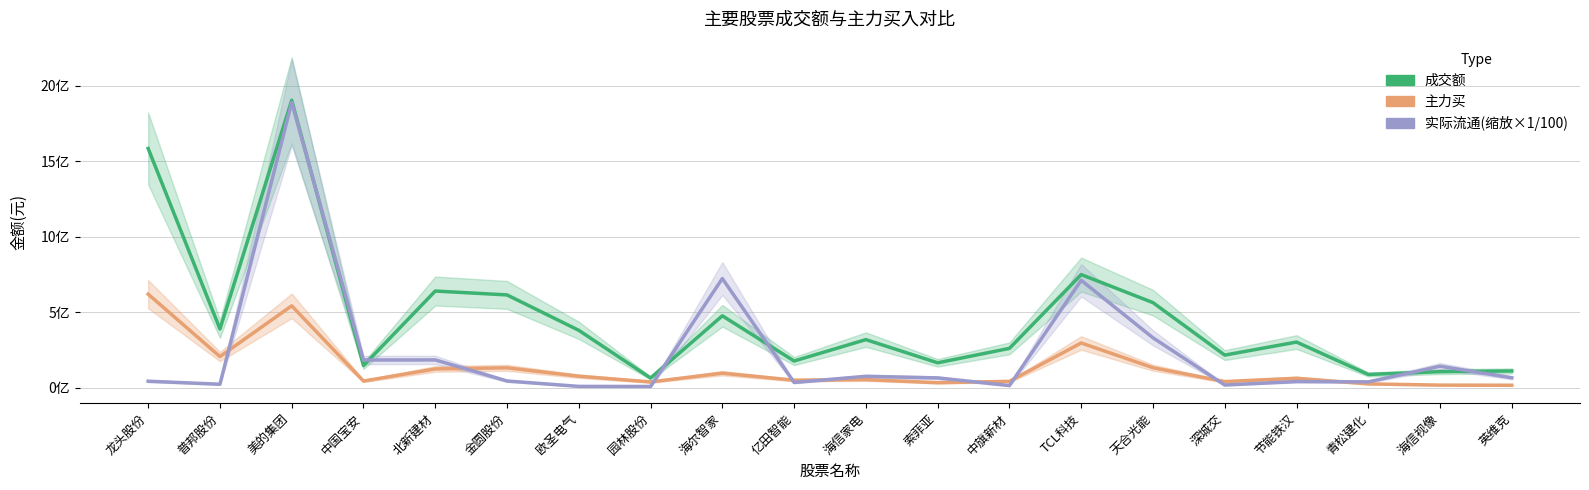

What is the label of the 6th point from the right?

天合光能